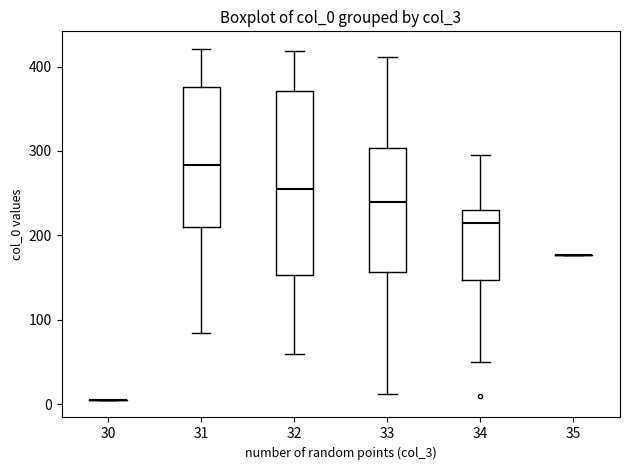

Which box is the tallest, from its lower edge to its upper edge?

32